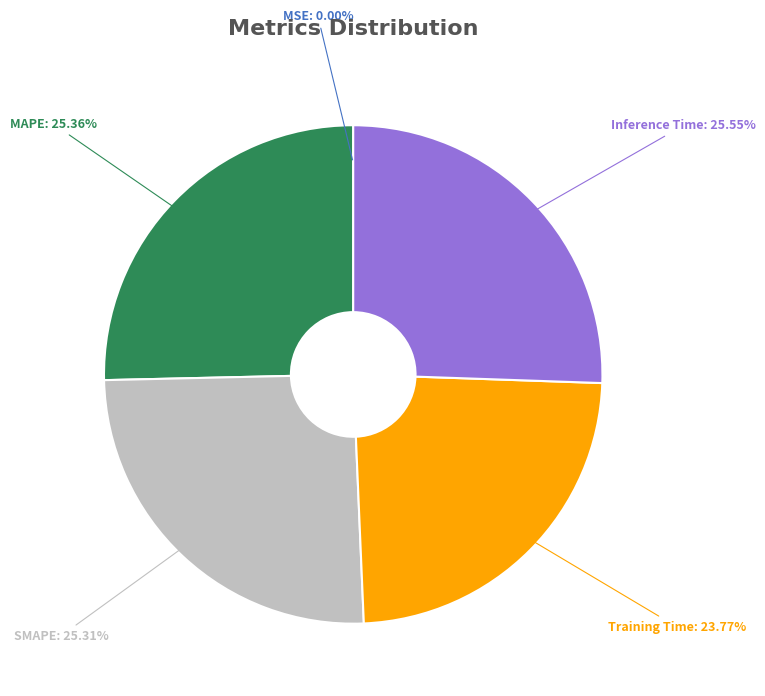

To the nearest percent, what is the difference between the largest and smallest slice percentages?

26%